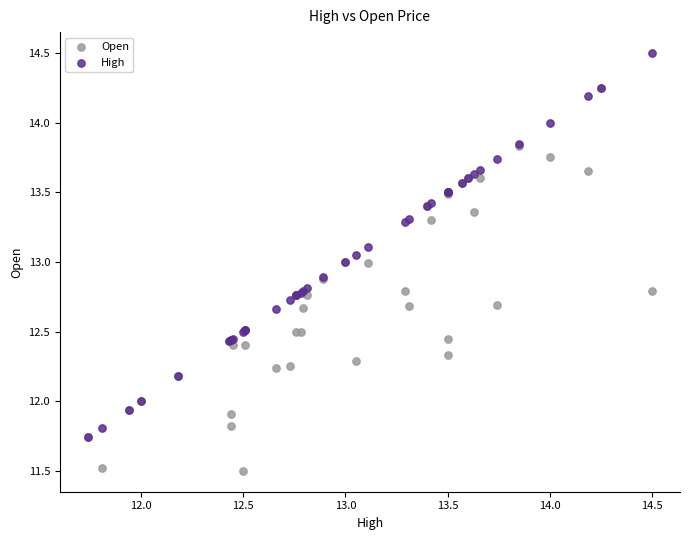

Which series contains the lowest Y value?

Open